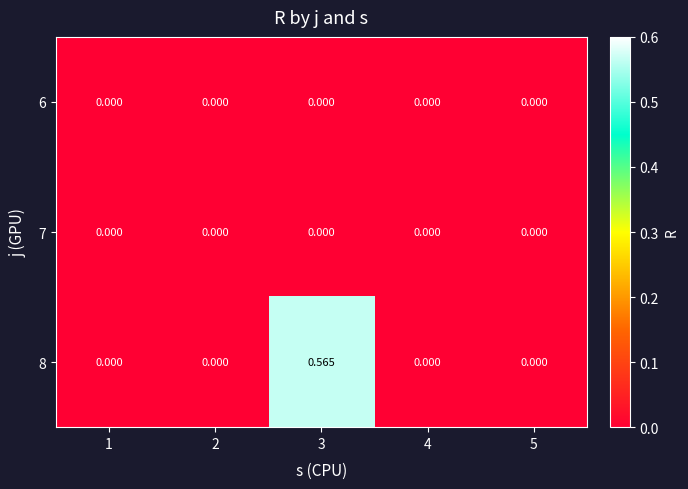

Reading right to left, what are all the values shown in this chart?

6: 5=0.0	4=0.0	3=0.0	2=0.0	1=0.0
7: 5=0.0	4=0.0	3=0.0	2=0.0	1=0.0
8: 5=0.0	4=0.0	3=0.6	2=0.0	1=0.0